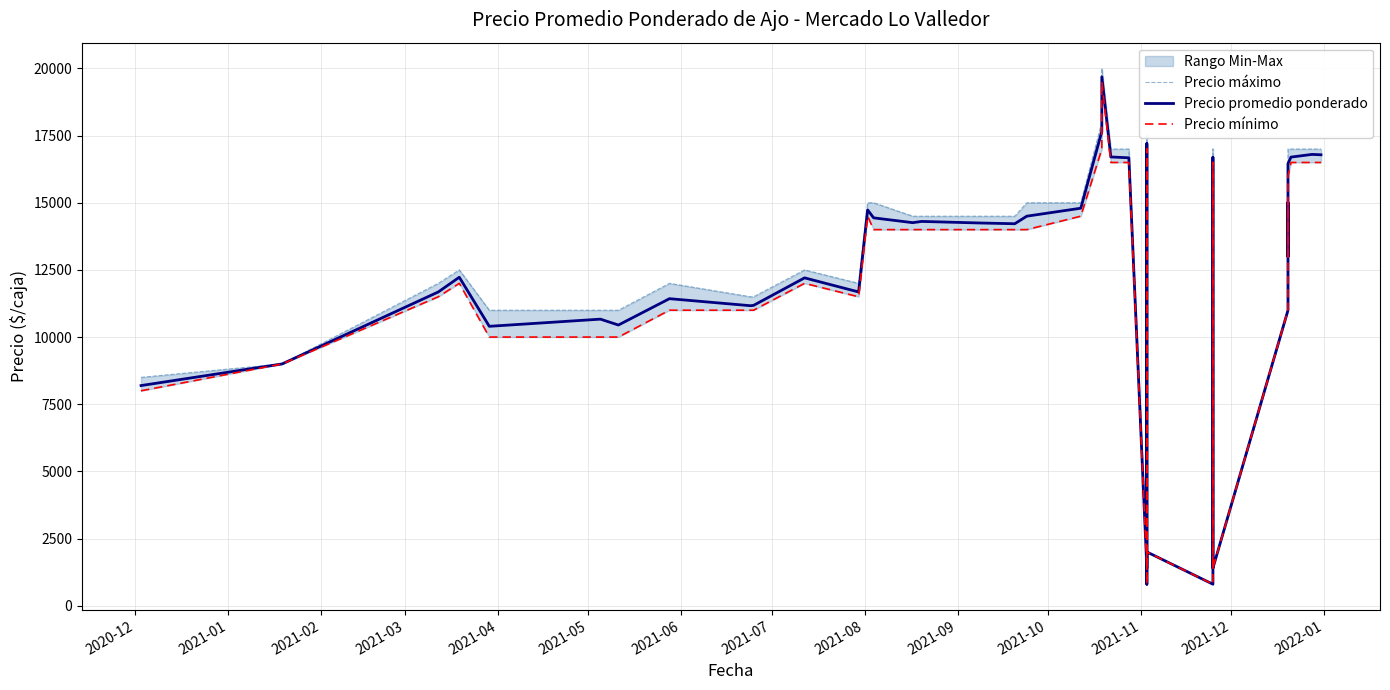

The Precio mínimo series shows 10000 at 2021-05. True or false?

True